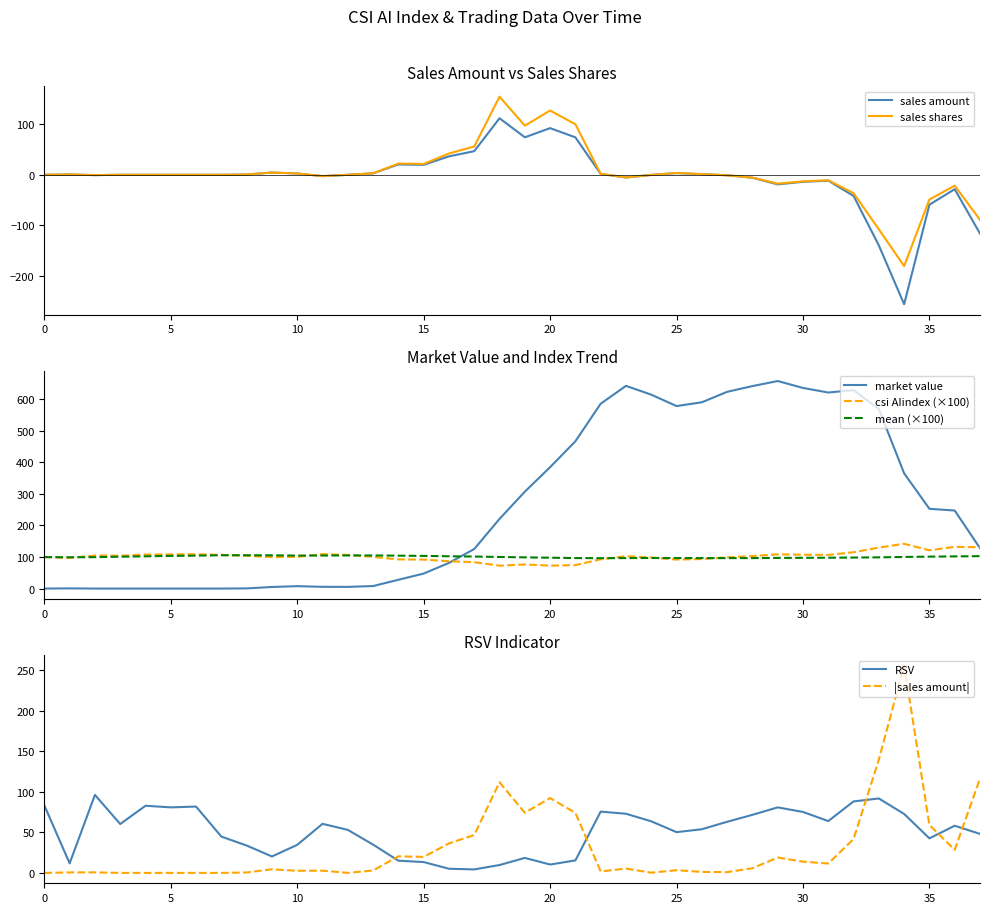

How many values in sales_amount are below zero?

16